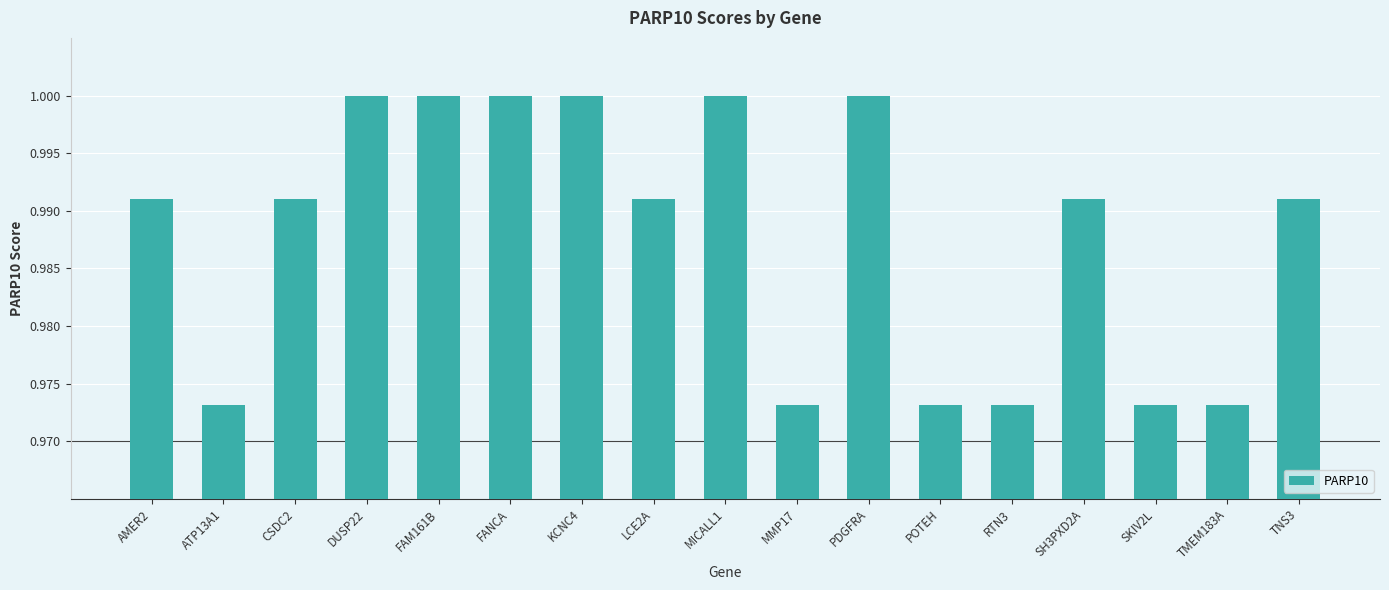

What is the label of the 7th bar from the right?

PDGFRA